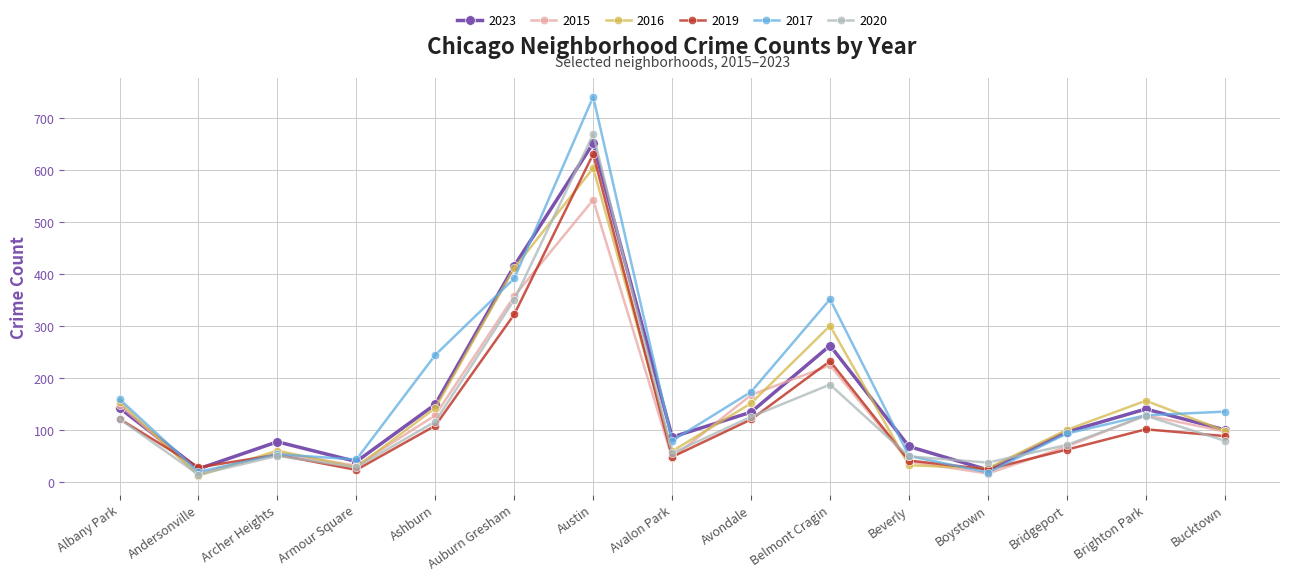

How many categories are shown in the chart?

15